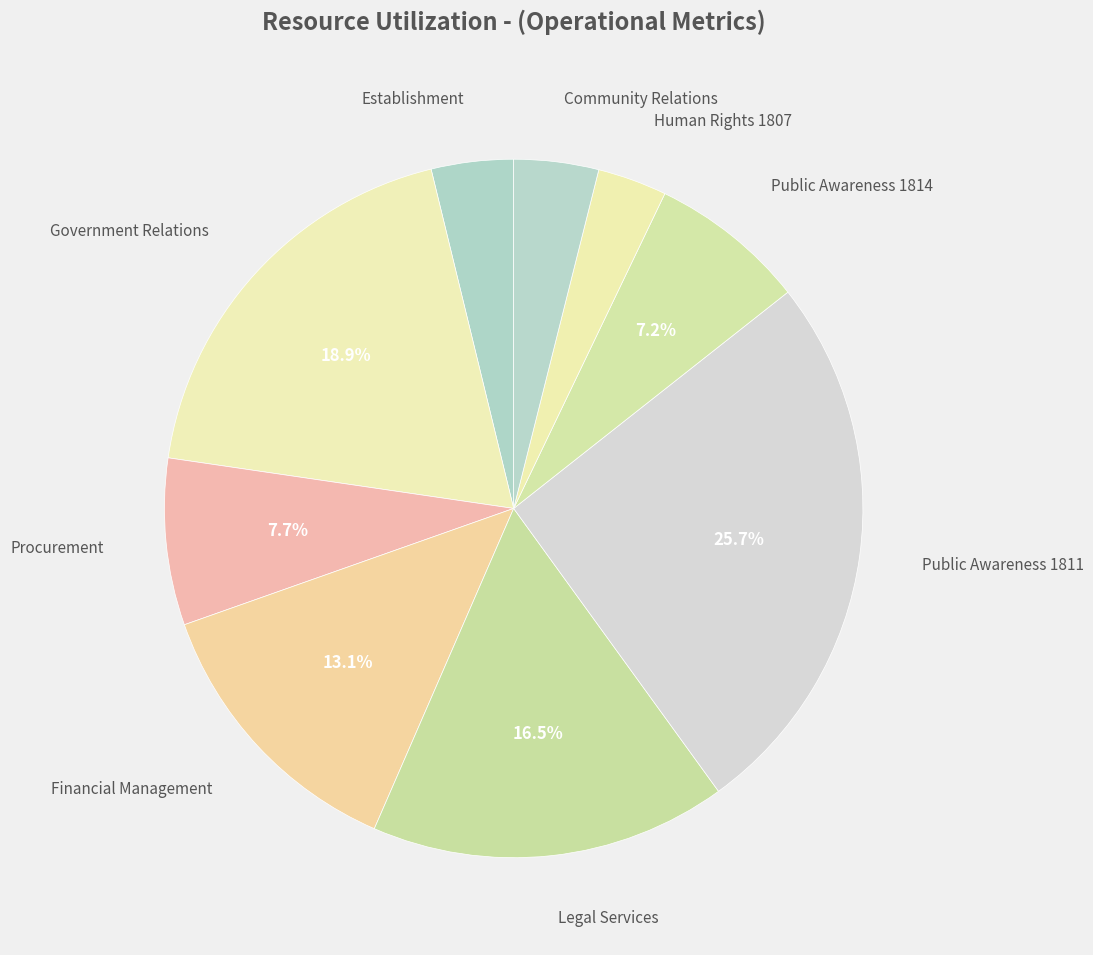

What is the smallest slice in the pie chart?

Human Rights 1807